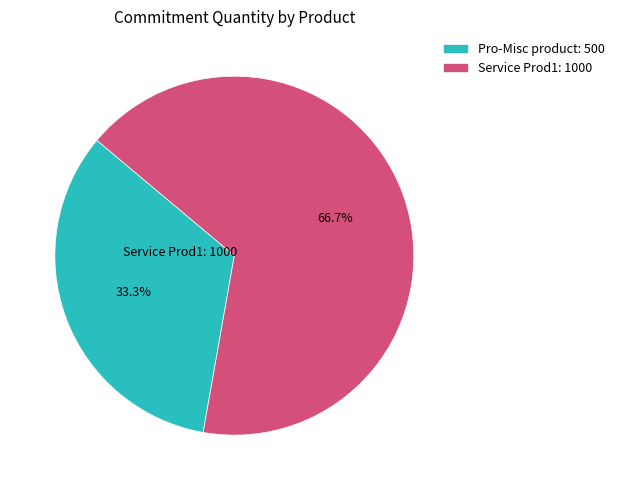

To the nearest percent, what percentage of the pie is Service Prod1?

67%